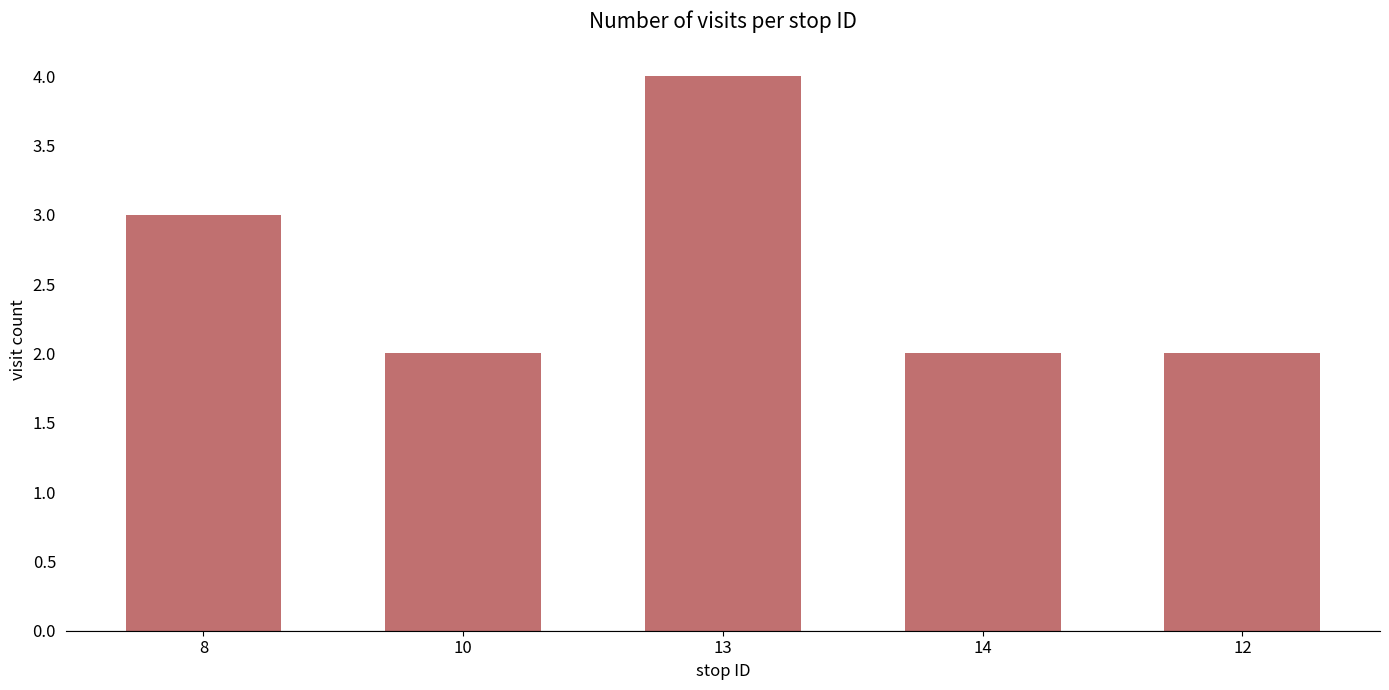

Which has a higher value, 13 or 14?

13